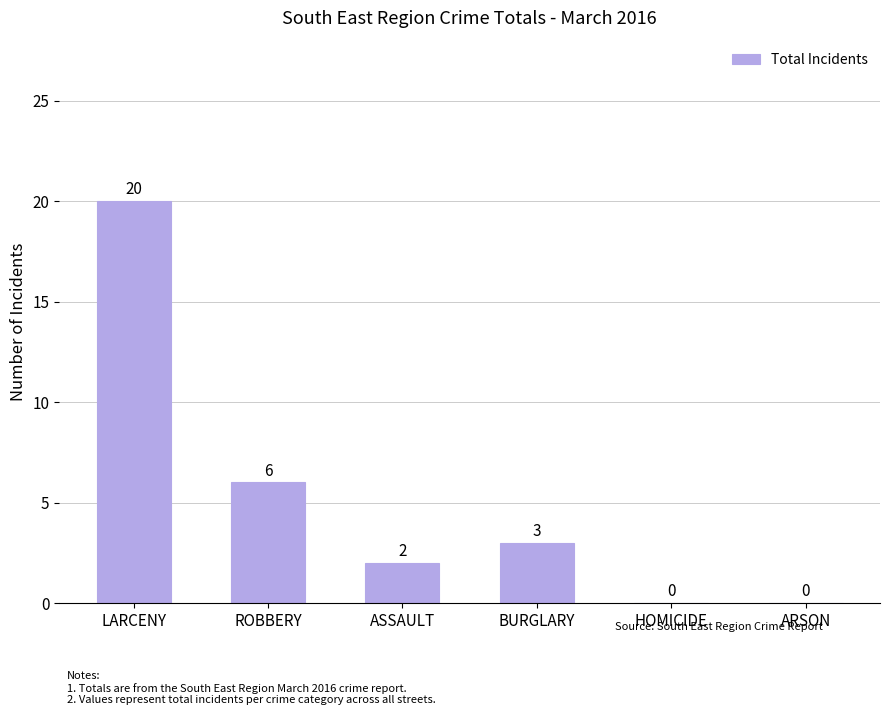

At which label does the data first exceed 3?

LARCENY